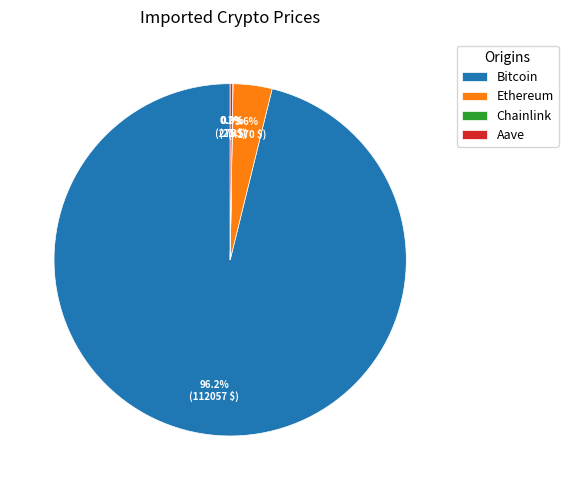

What is the largest slice in the pie chart?

Bitcoin